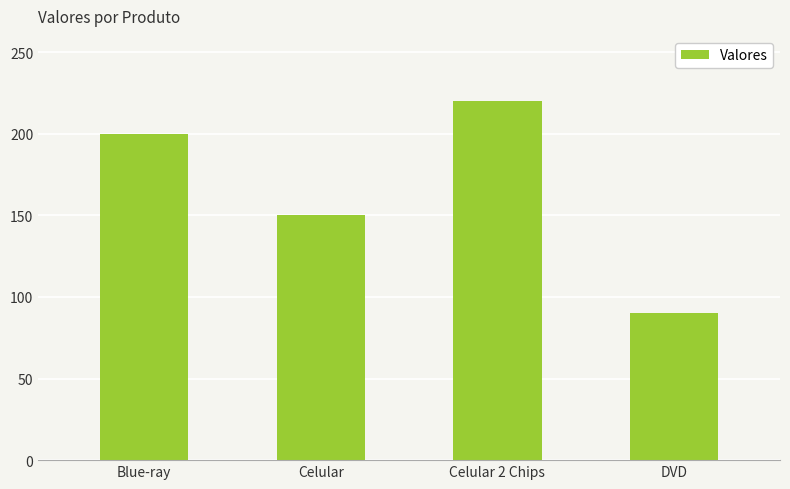

What is the difference between the maximum and minimum values?

130